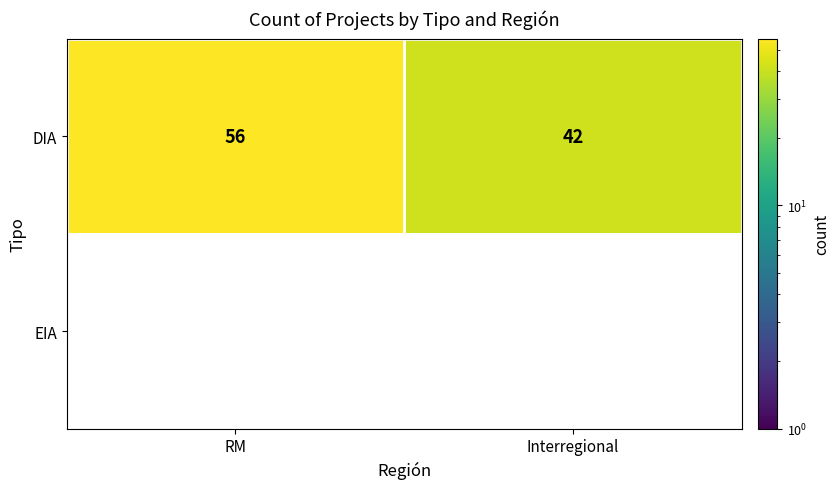

What is the smallest value displayed?

42.0